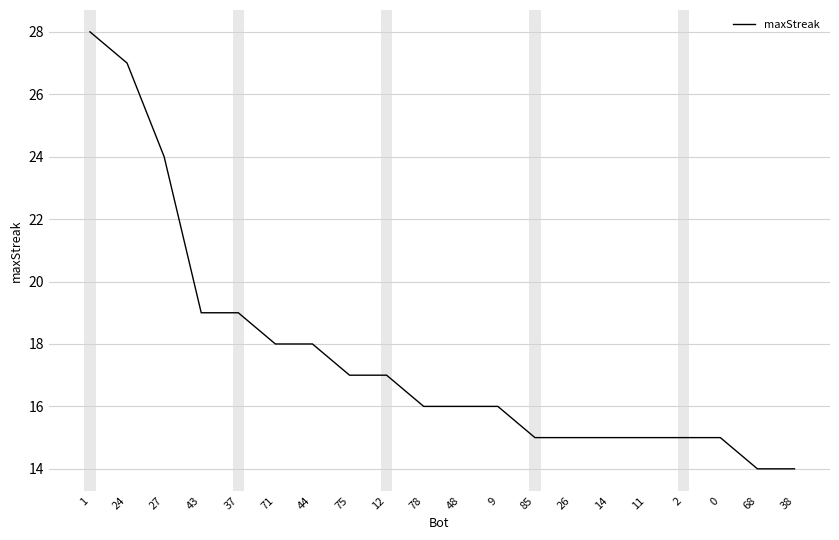

What is the maximum value shown in the chart?

28